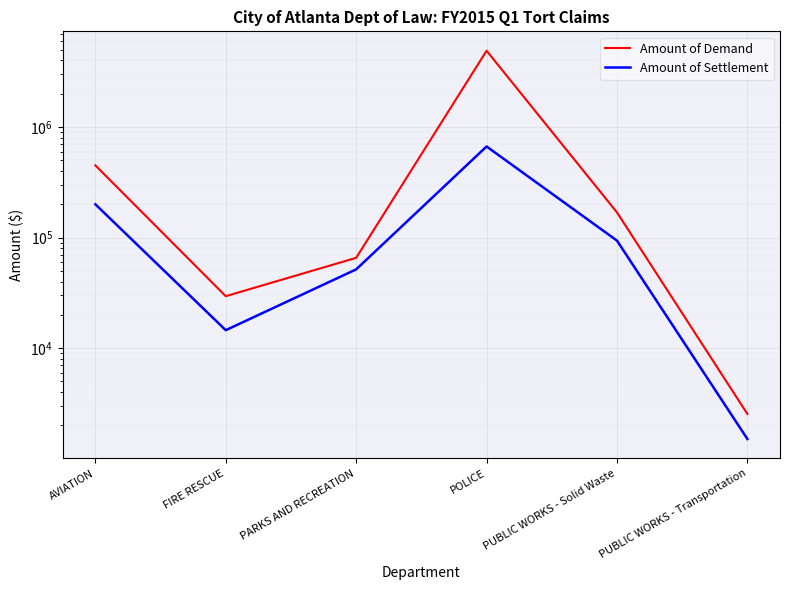

What is the difference between the maximum and second lowest values in the Amount of Settlement series?

652252.1